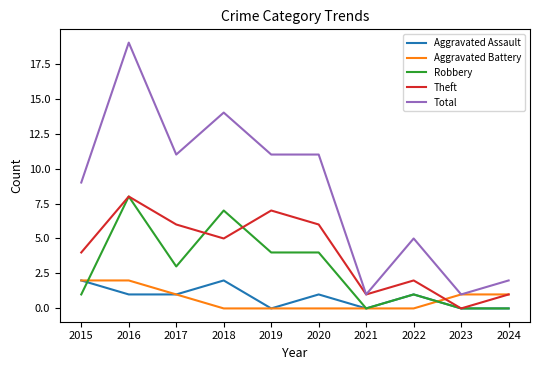

What are all the series names shown in the legend?

Aggravated Assault, Aggravated Battery, Robbery, Theft, Total